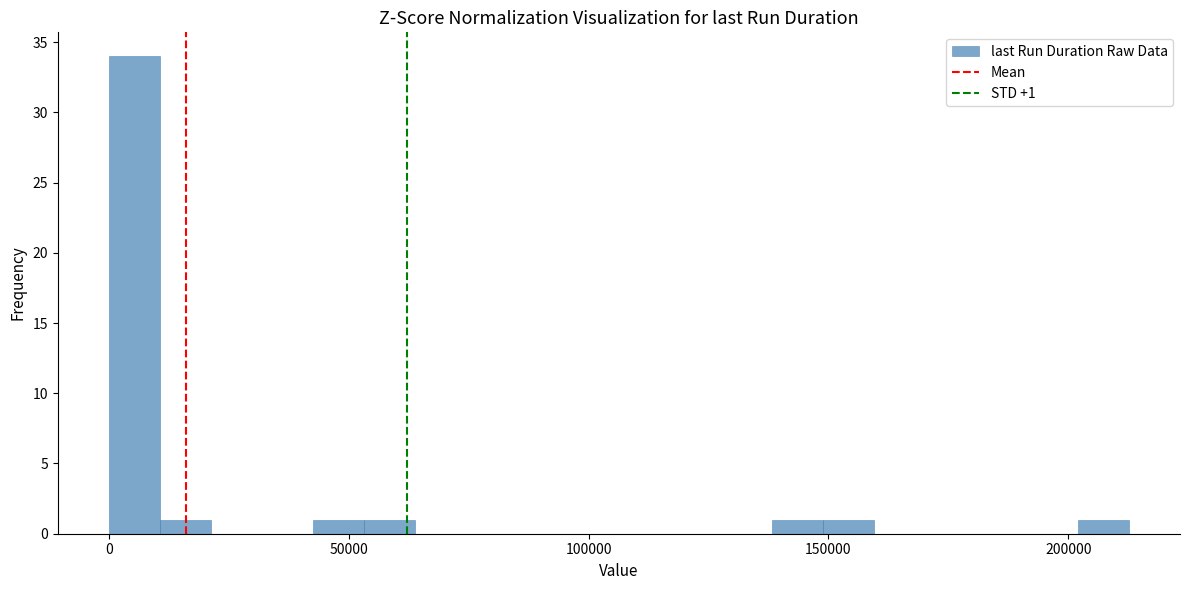

Around what value on the x-axis is the tallest bar? Give the approximate position of its centre, as read against the axis.

5000